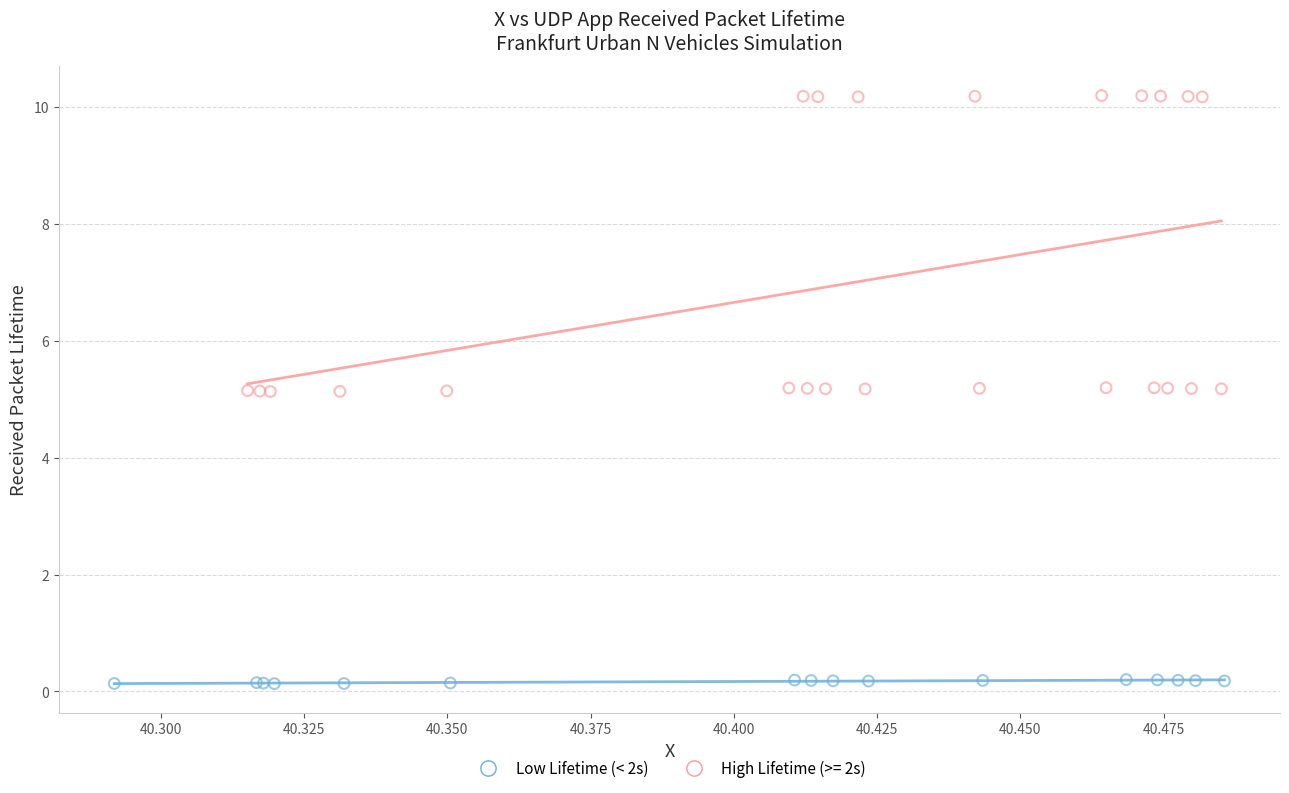

Which series has the largest Y range (max minus min)?

High Lifetime (>= 2s)